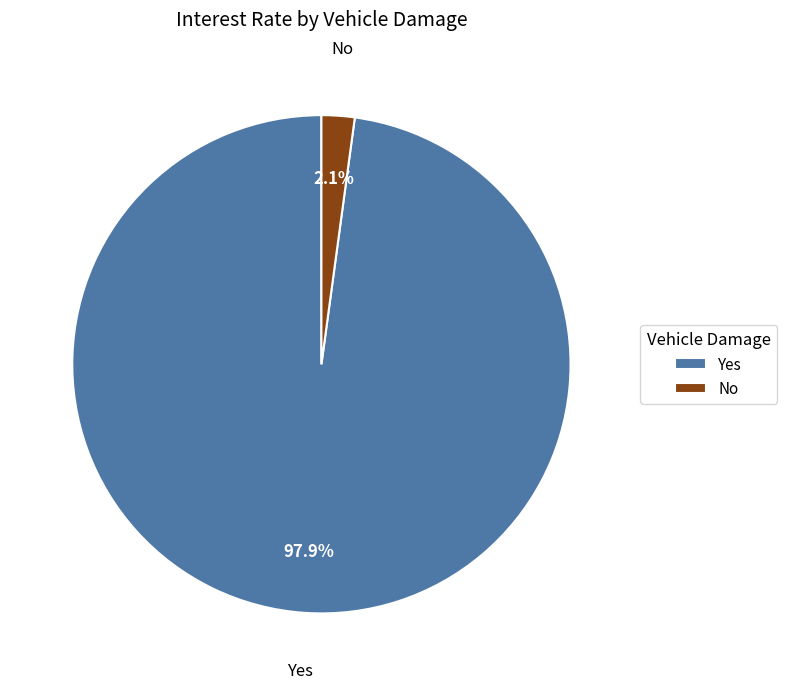

To the nearest percent, what is the combined percentage of Yes and No?

100%